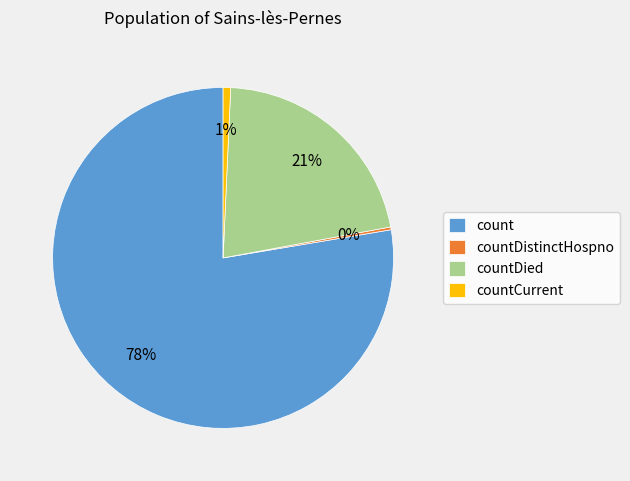

Which slice is the largest?

count